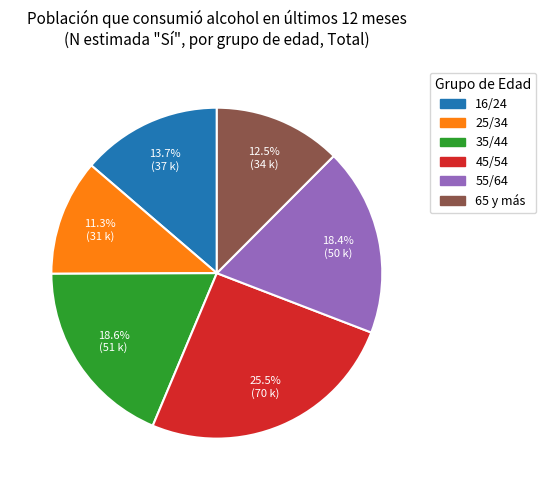

Does 65 y más account for over 50% of the chart?

No